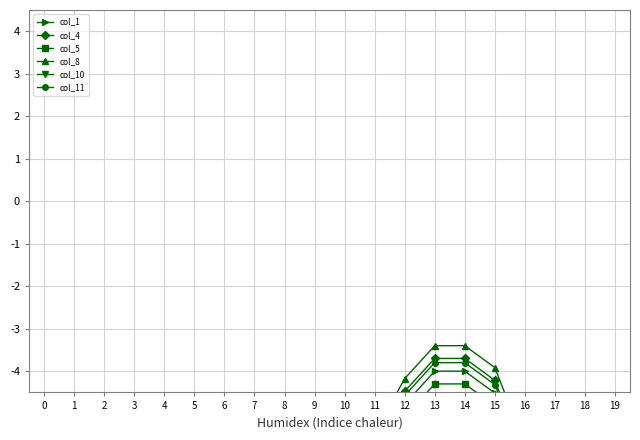

What is the sum of the col_8 values at 3 and 4?

-14.8